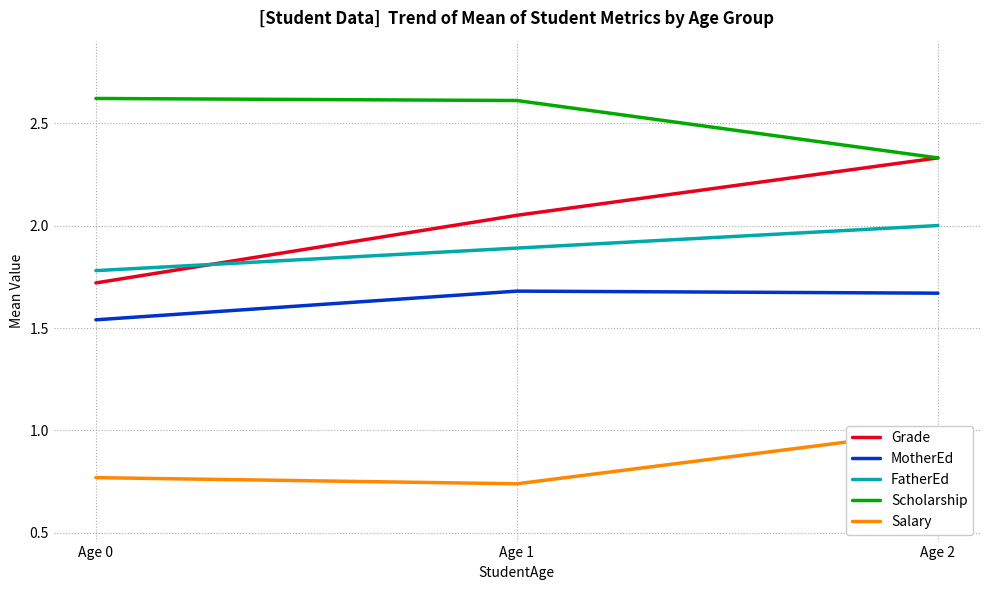

What is the difference between the Grade values at Age 1 and Age 2?

0.3